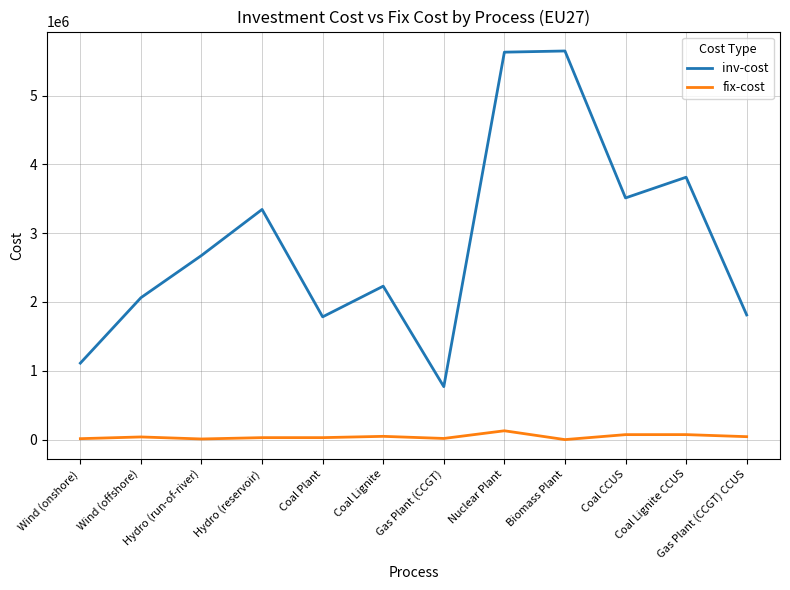

True or false: inv-cost has a value of 5630812.6 at Nuclear Plant.

True